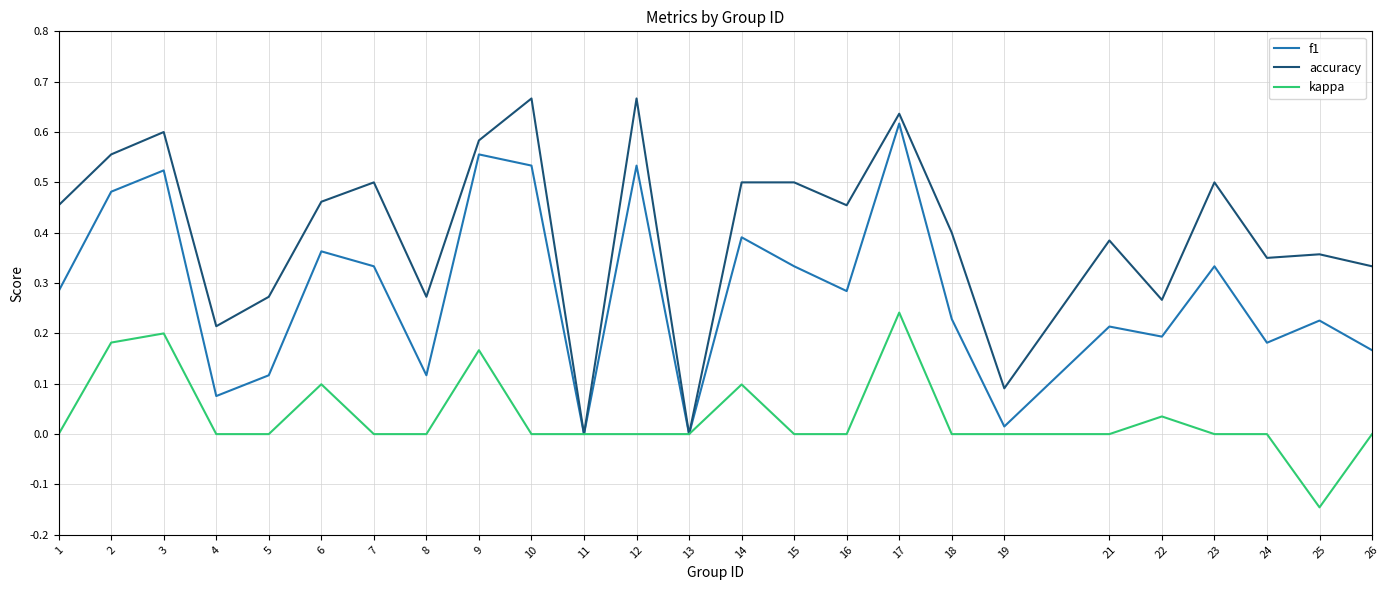

Which series has the largest total across all categories?

accuracy